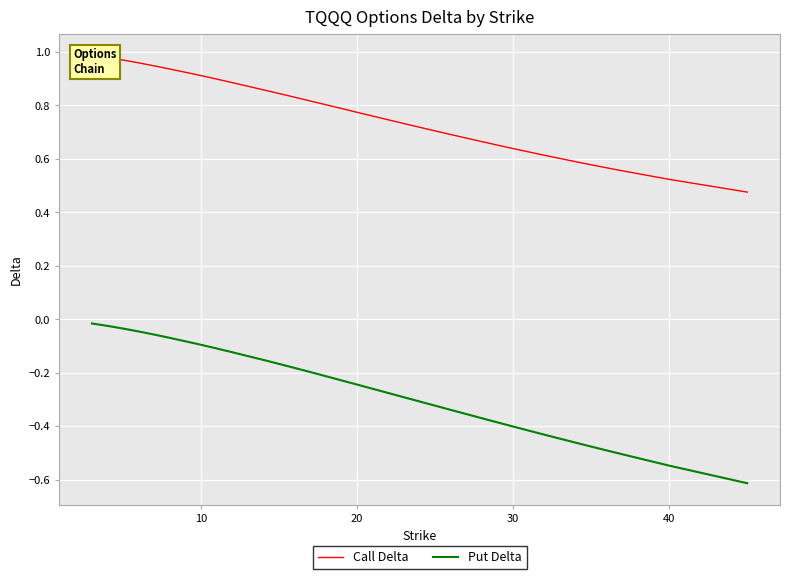

How many lines are shown in the chart?

2